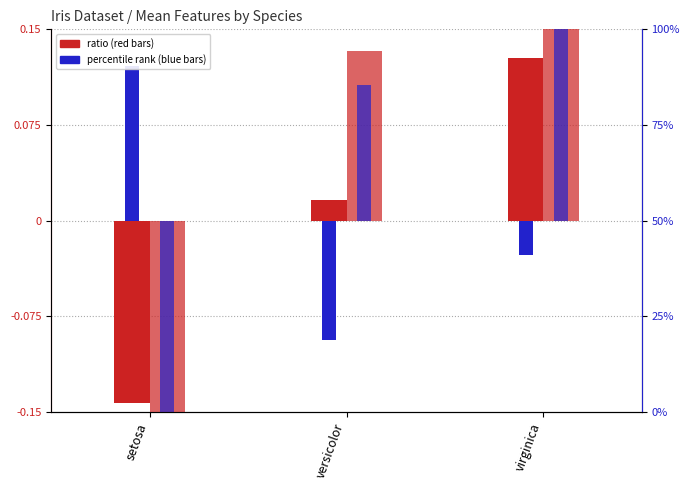

Is it true that sepal_length ratio equals 0.2 at virginica?

False